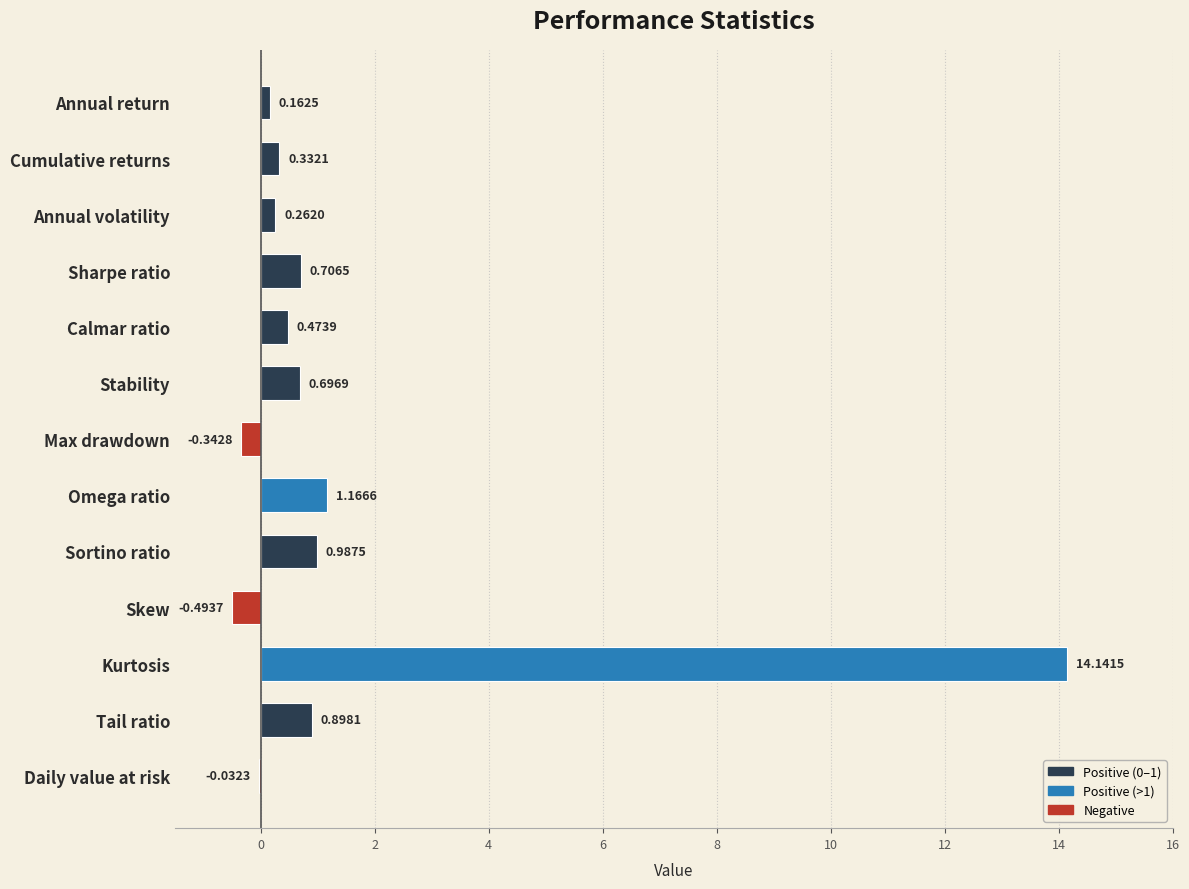

At which label is the value closest to 6?

Omega ratio